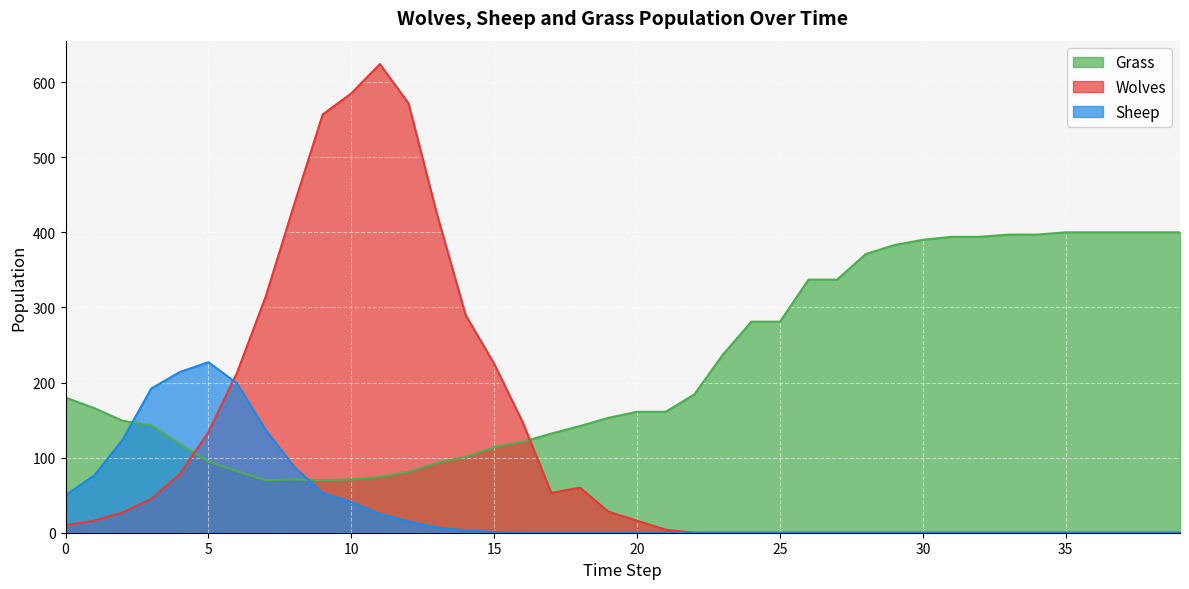

Between 11 and 20, which series saw the biggest shift?

Wolves